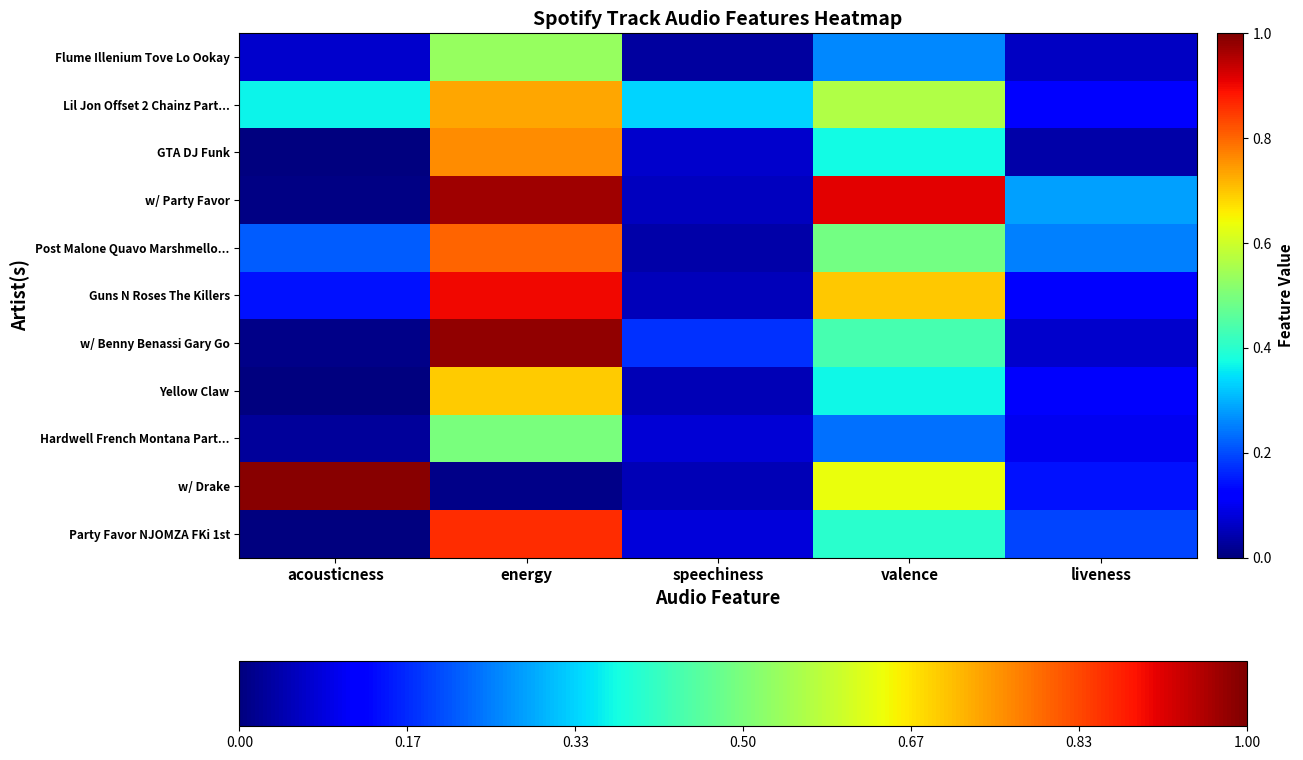

How many categories are shown in the chart?

5